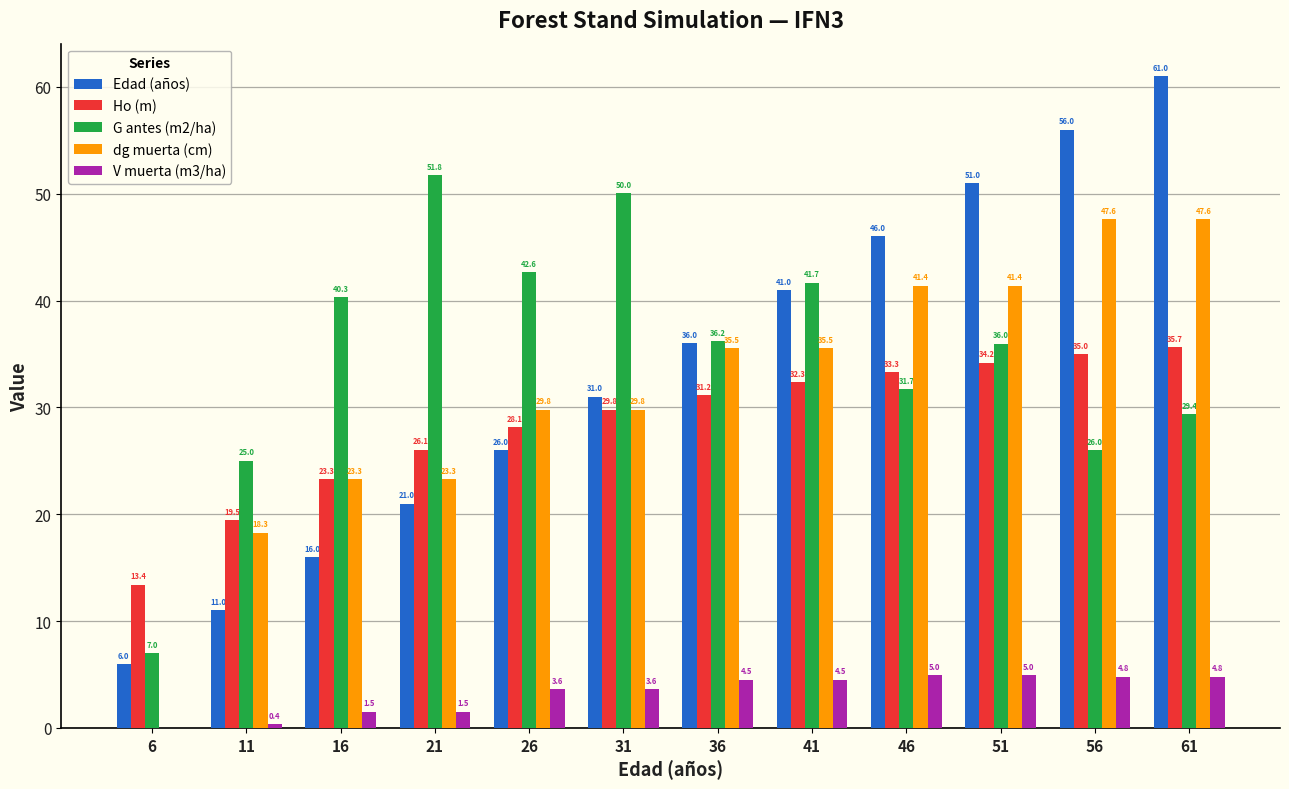

Which series changed the most between 6 and 41?

dg muerta (cm)